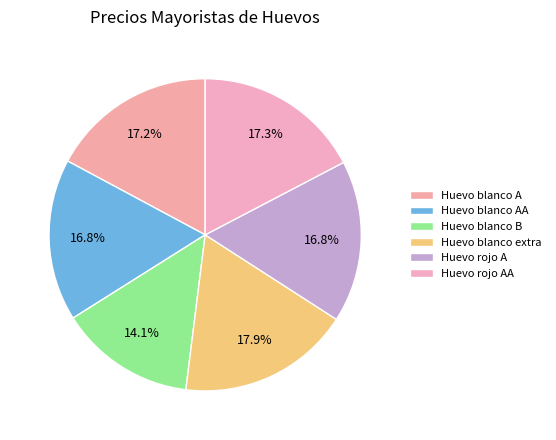

To the nearest percent, what is the difference between the largest and smallest slice percentages?

4%